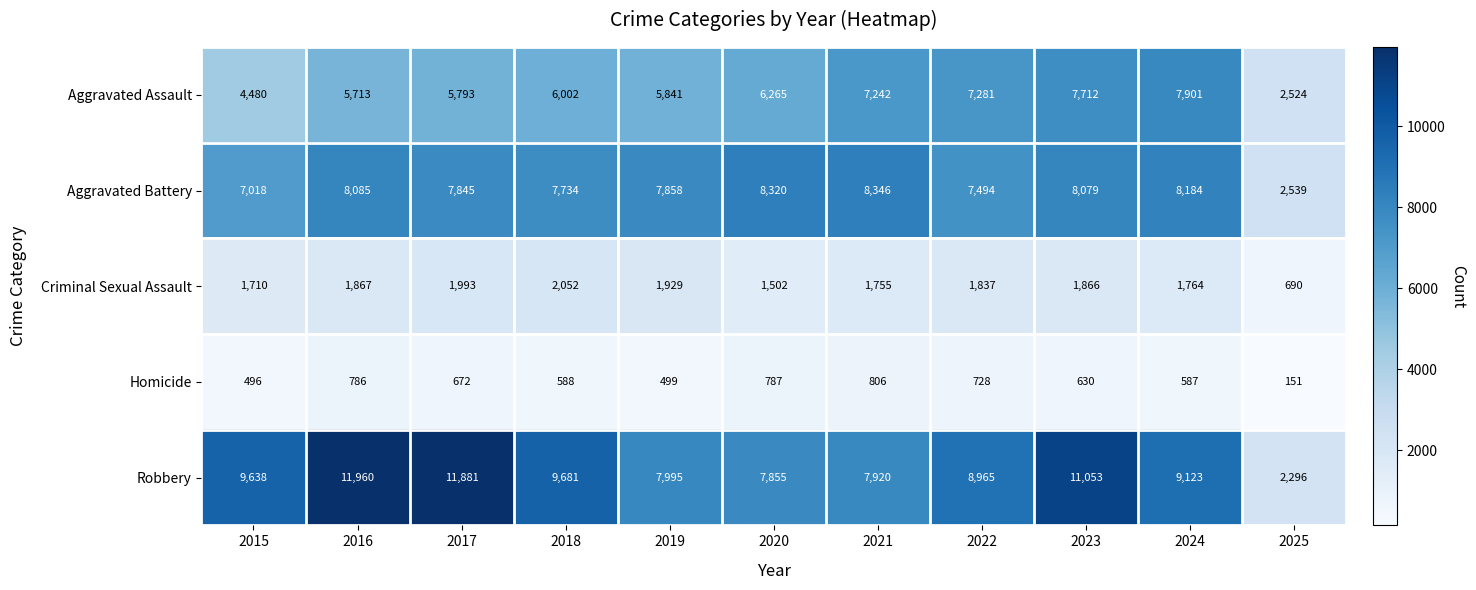

The Aggravated Battery series shows 7858 at 2019. True or false?

True